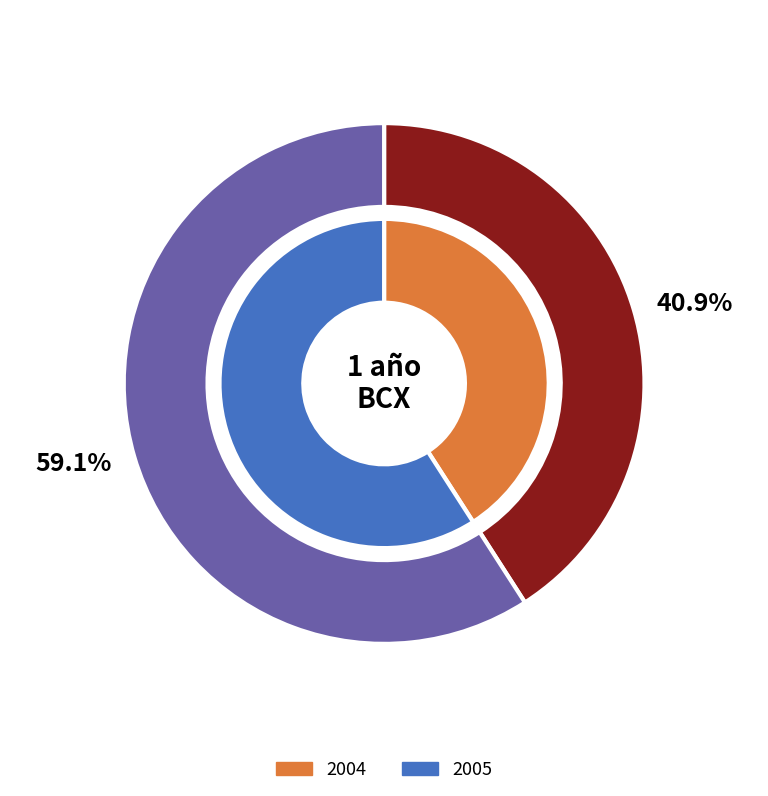

What is the total percentage of 2005 and 2004?

100.0%